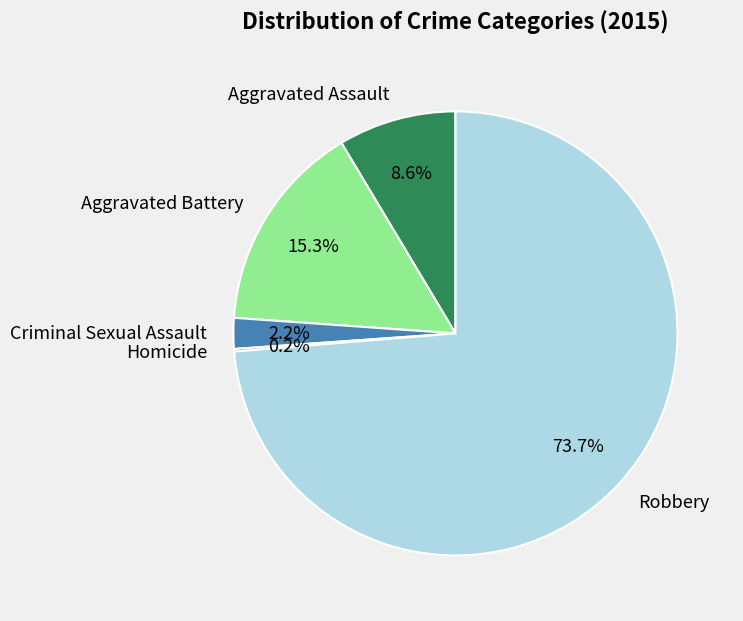

Is there a majority slice in this chart?

Yes